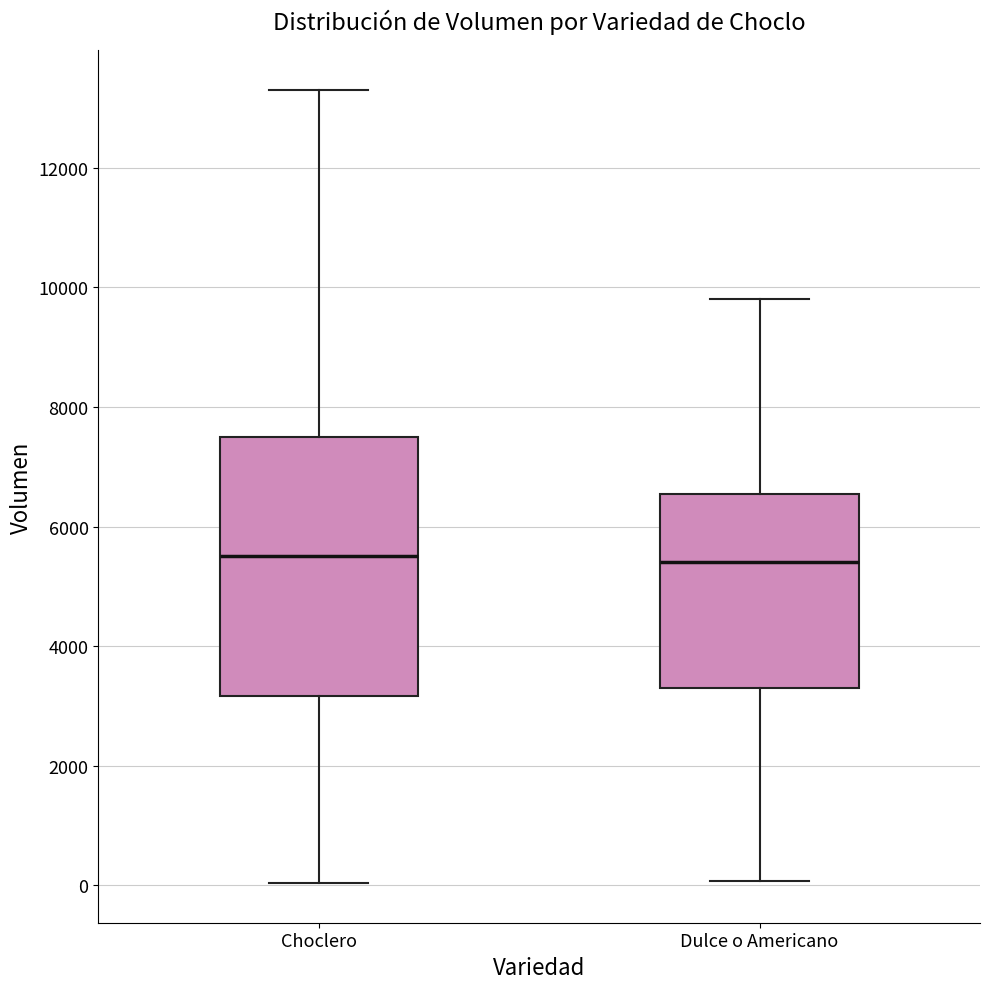

Where does the upper whisker of the box for Choclero end on the y-axis? The values are not printed on the chart, so give them approximately, as read against the axis.

13400